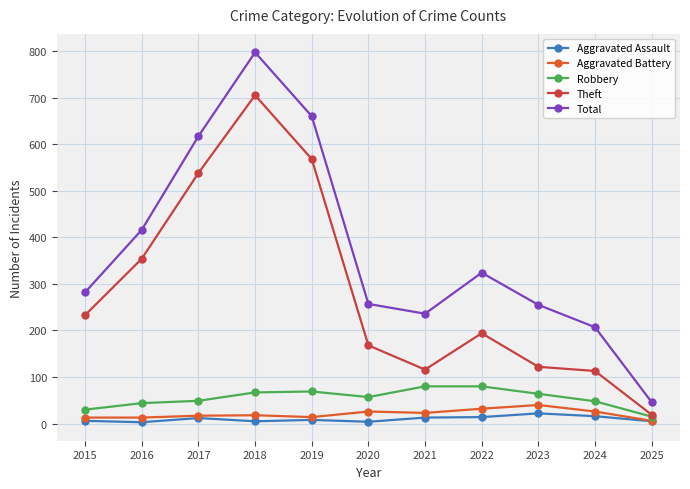

Is it true that Aggravated Assault equals 14 at 2022?

True